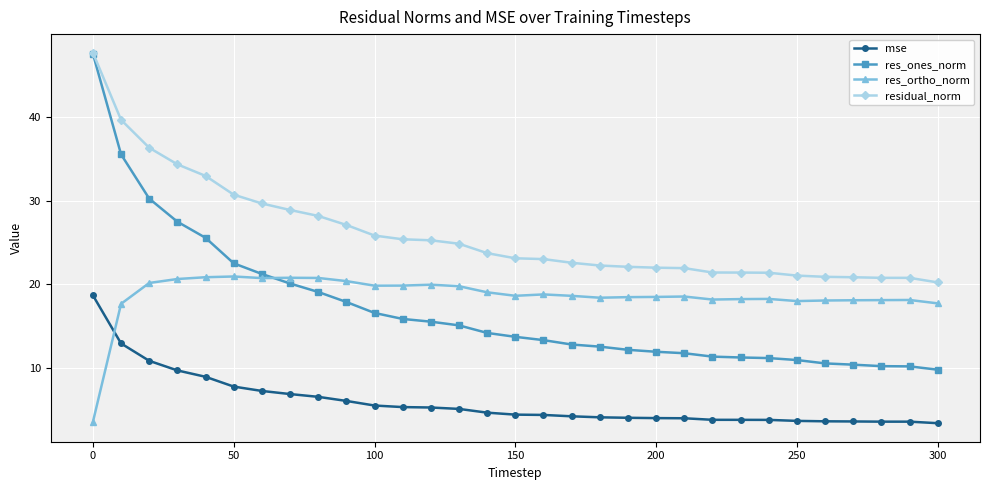

Which series ends up on top after the final intersection of mse and res_ortho_norm?

res_ortho_norm